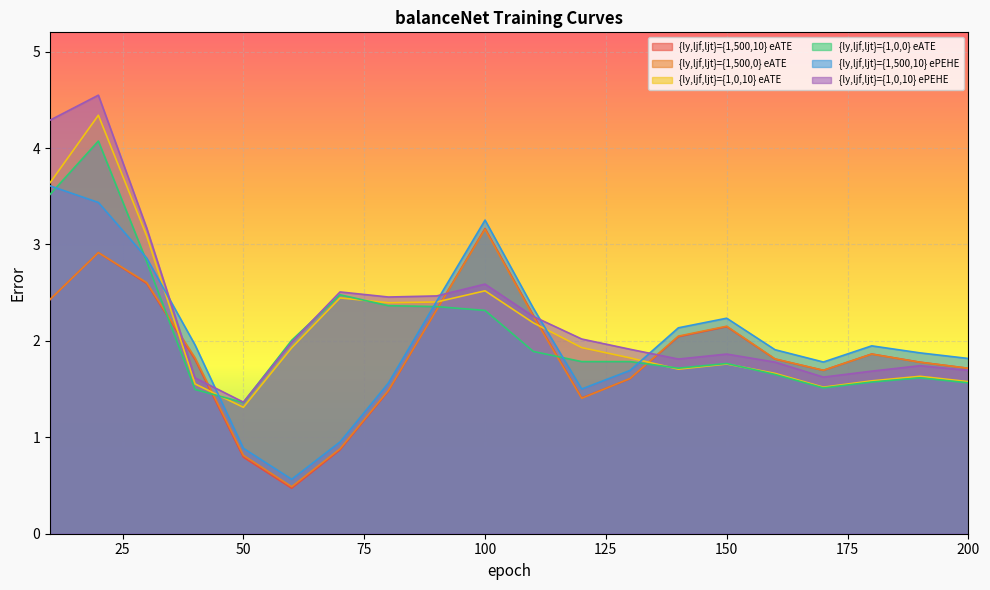

Rank the series by their maximum value, from lowest to highest.

{ly,ljf,ljt}={1,500,0} eATE, {ly,ljf,ljt}={1,500,10} eATE, {ly,ljf,ljt}={1,500,10} ePEHE, {ly,ljf,ljt}={1,0,0} eATE, {ly,ljf,ljt}={1,0,10} eATE, {ly,ljf,ljt}={1,0,10} ePEHE